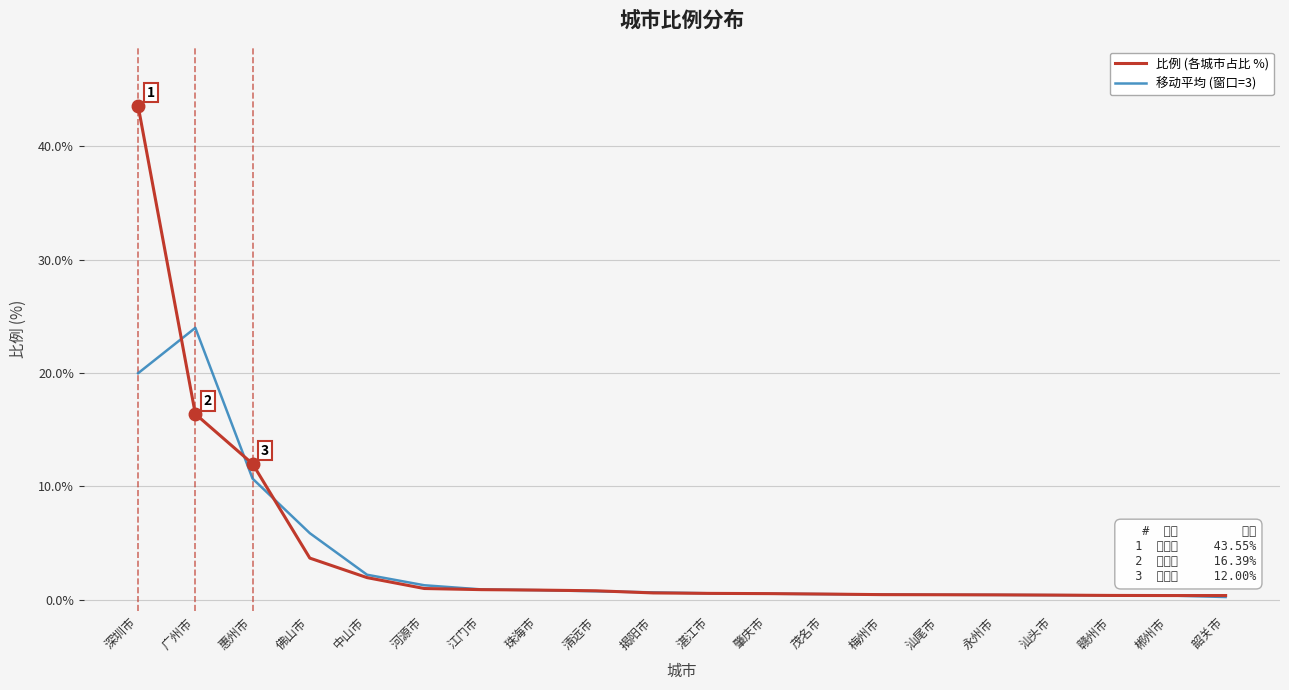

What is the difference between the maximum and second lowest values in the 移动平均 (窗口=3) series?

23.6